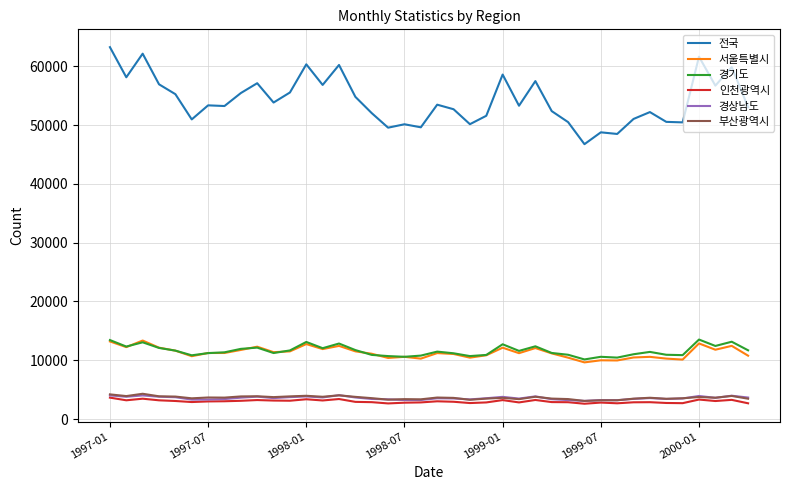

True or false: 서울특별시 and 부산광역시 intersect in this chart.

False